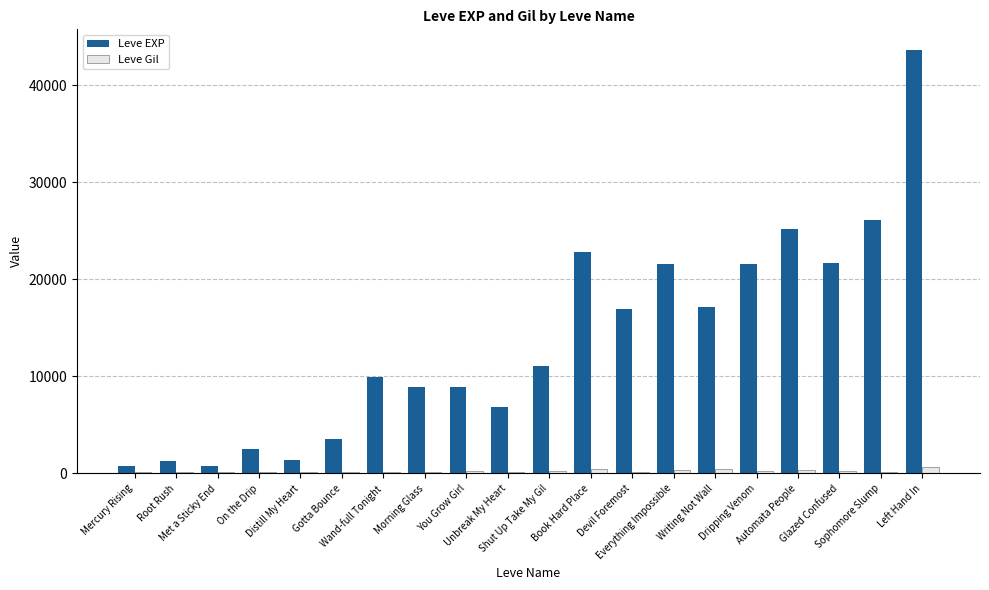

How many groups of bars are there?

20